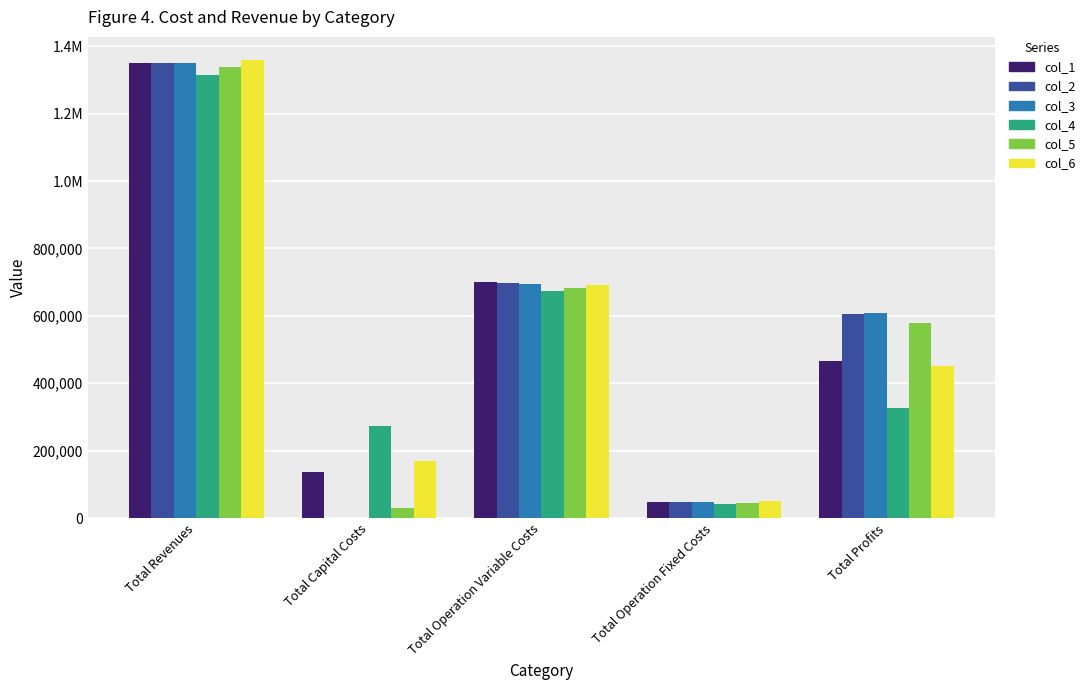

Does the chart contain stacked bars?

No